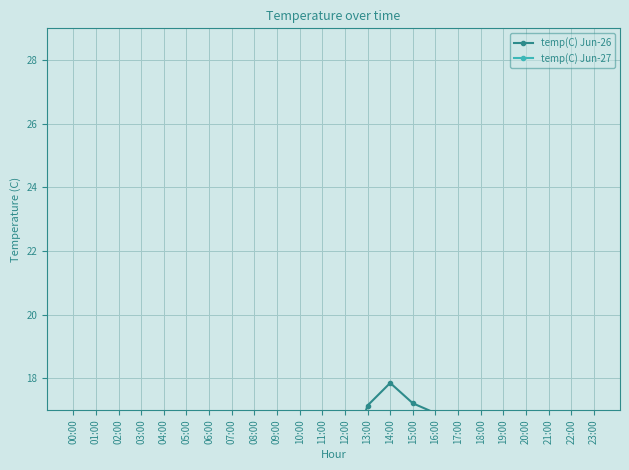

Which series has the largest range (max minus min)?

temp(C) Jun-26